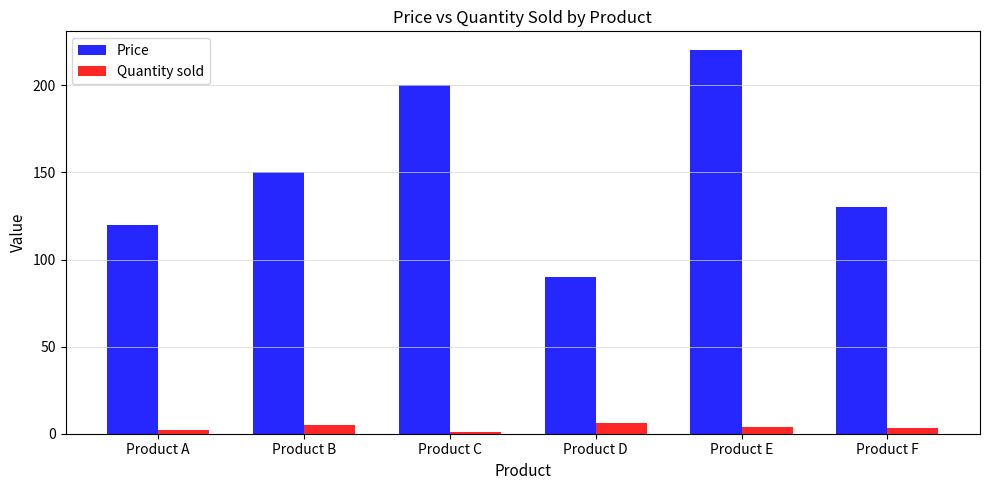

Reading left to right, list all the values displayed in this chart.

Price: 120	150	200	90	220	130
Quantity sold: 2	5	1	6	4	3